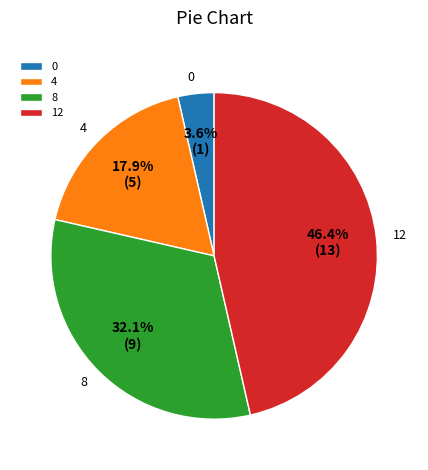

Does 12 account for over 50% of the chart?

No